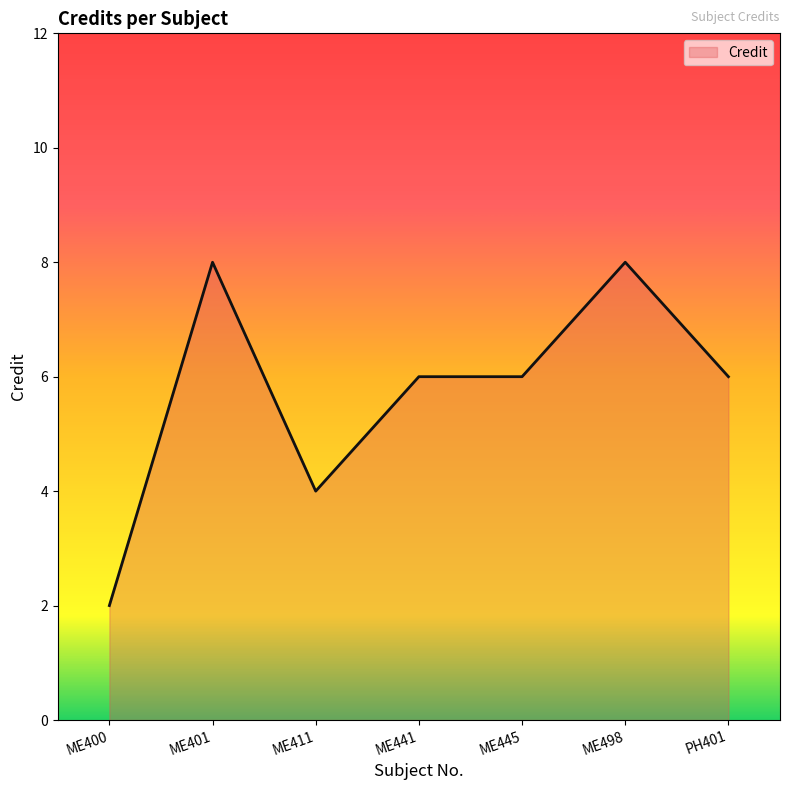

Reading left to right, list all the values displayed in this chart.

ME400=2	ME401=8	ME411=4	ME441=6	ME445=6	ME498=8	PH401=6